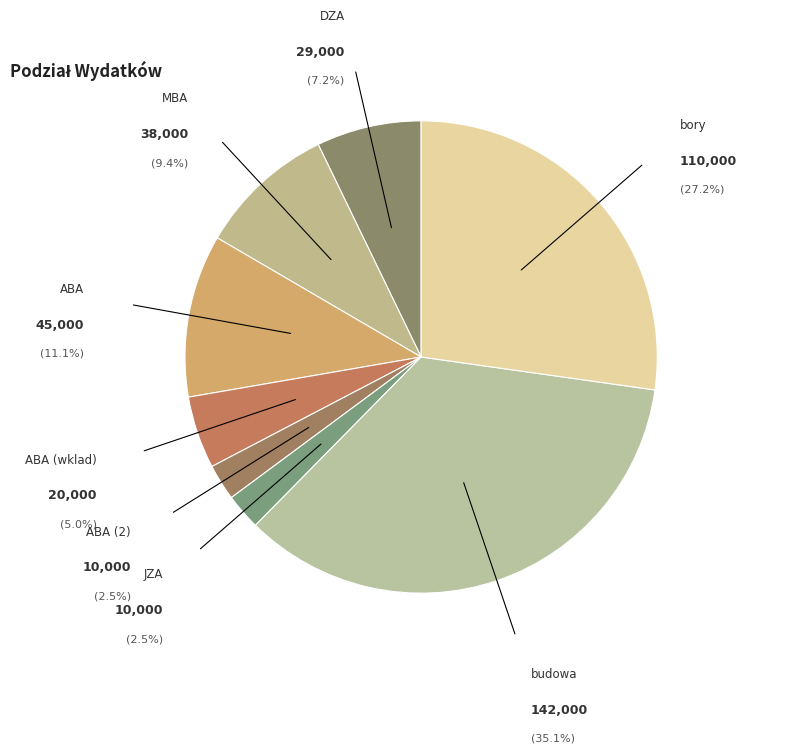

True or false: bory accounts for 19% of the total.

False